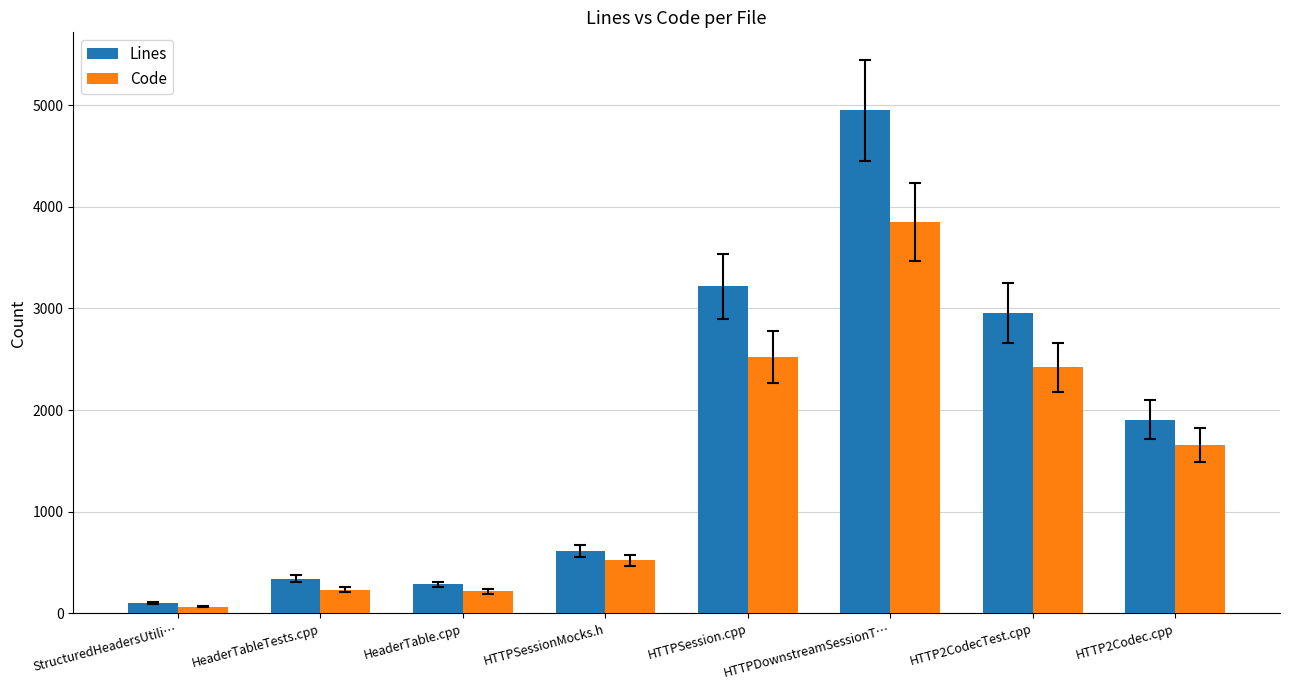

How many series are shown in this chart?

2